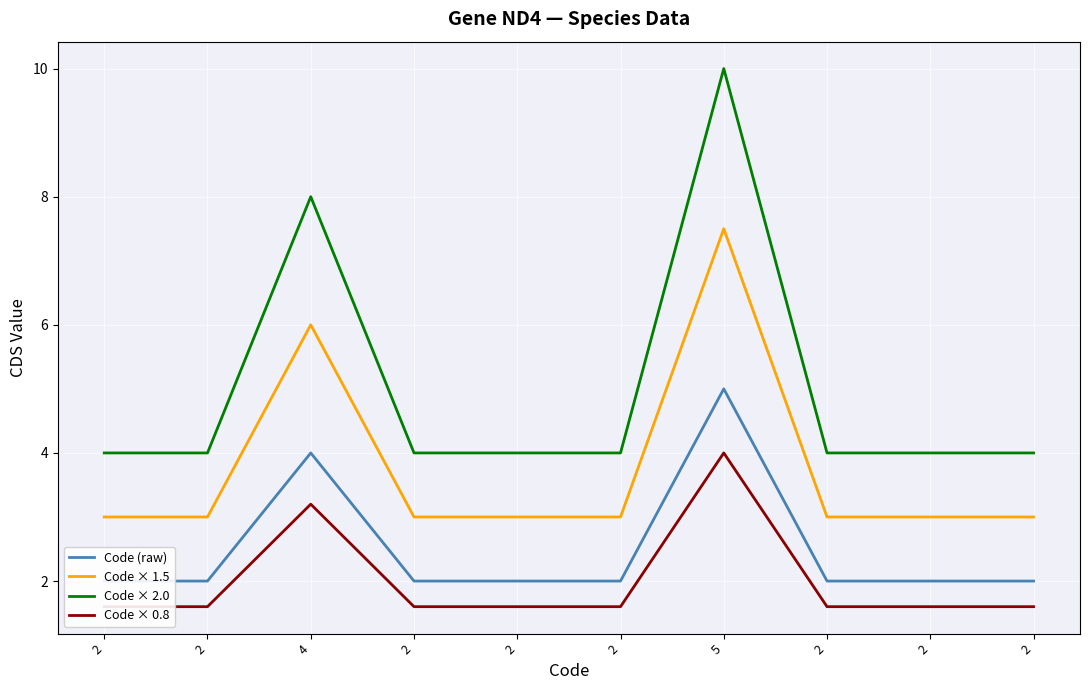

Reading right to left, extract all data points from this chart.

Code (raw): 2=2.0	2=2.0	2=2.0	5=5.0	2=2.0	2=2.0	2=2.0	4=4.0	2=2.0	2=2.0
Code × 1.5: 2=3.0	2=3.0	2=3.0	5=7.5	2=3.0	2=3.0	2=3.0	4=6.0	2=3.0	2=3.0
Code × 2.0: 2=4.0	2=4.0	2=4.0	5=10.0	2=4.0	2=4.0	2=4.0	4=8.0	2=4.0	2=4.0
Code × 0.8: 2=1.6	2=1.6	2=1.6	5=4.0	2=1.6	2=1.6	2=1.6	4=3.2	2=1.6	2=1.6